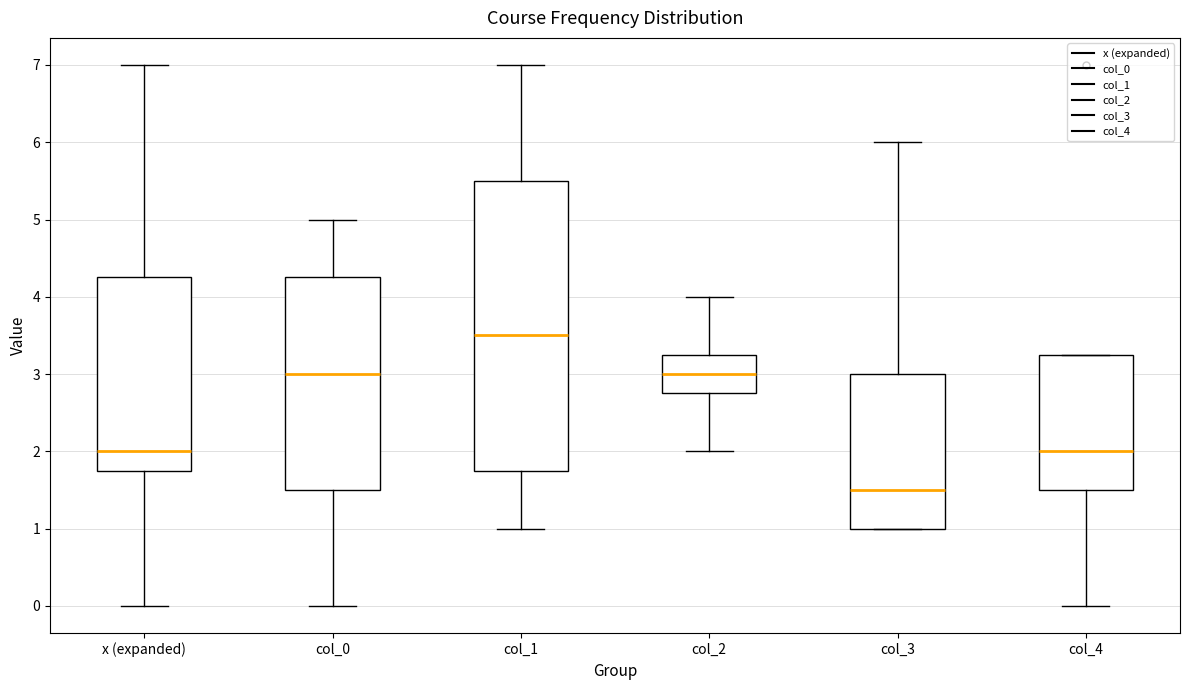

Where does the median line of the box for col_4 sit on the y-axis? The values are not printed on the chart, so give them approximately, as read against the axis.

2.0